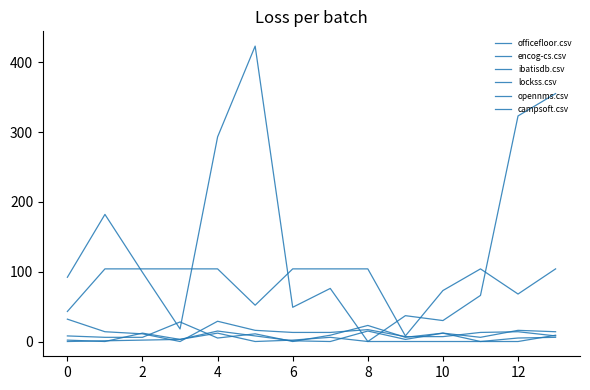

Reading left to right, what are all the values shown in this chart?

officefloor.csv: 92	182	99	18	293	423	49	76	0	37	30	66	323	355
encog-cs.csv: 2	0	12	3	15	8	1	0	15	3	12	6	16	14
ibatisdb.csv: 32	14	11	0	29	16	13	13	17	7	7	13	14	8
lockss.csv: 8	6	6	28	5	11	0	9	23	6	12	0	5	6
opennms.csv: 0	1	2	3	12	0	2	6	0	0	0	0	0	9
campsoft.csv: 43	104	104	104	104	52	104	104	104	8	73	104	68	104